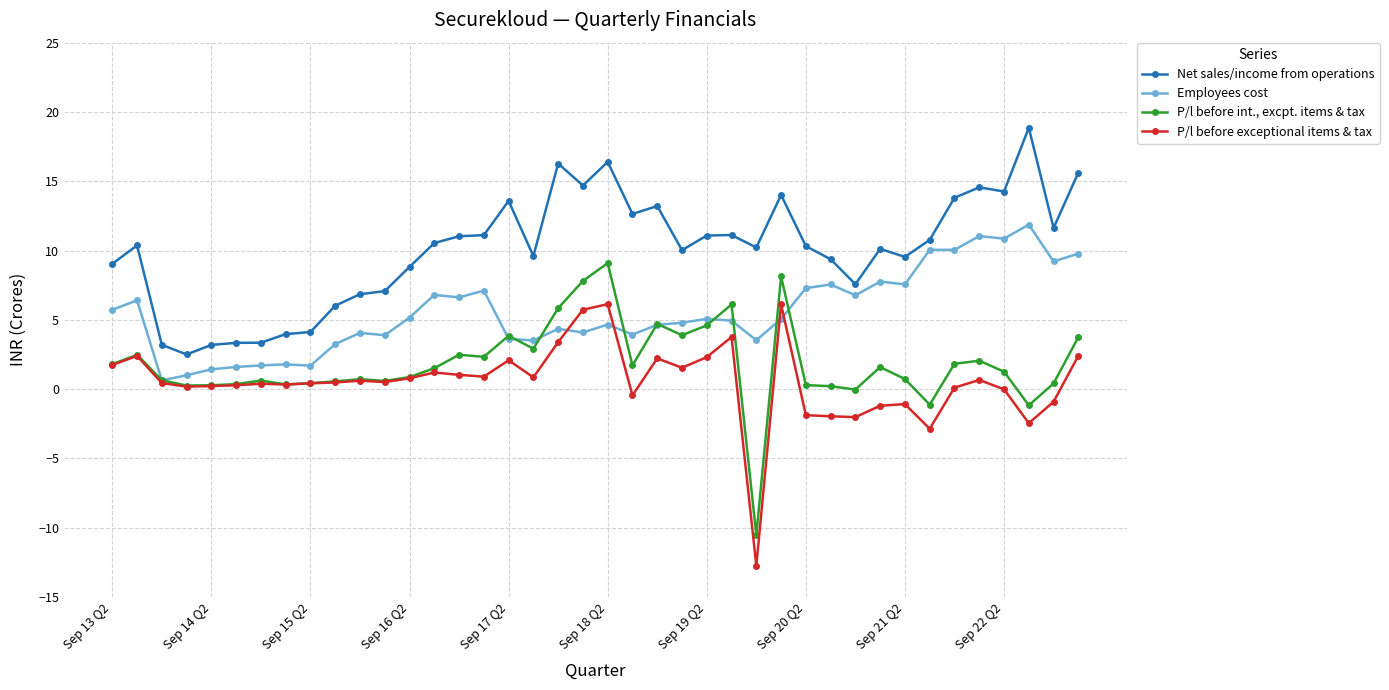

What is the value of the P/l before exceptional items & tax point at the 28th from the left?

6.1